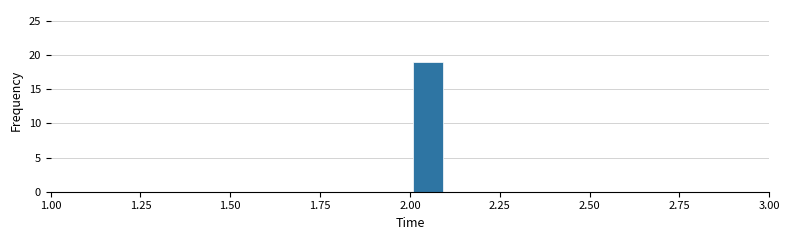

Read against the x-axis, roughly where is the centre of the tallest bar?

2.05